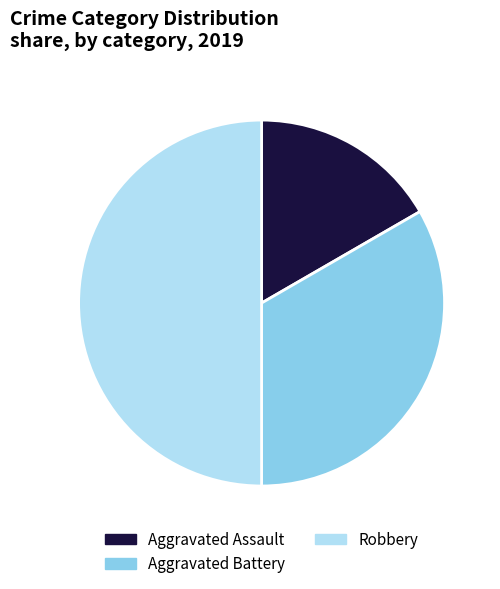

Does Aggravated Assault account for over 50% of the chart?

No